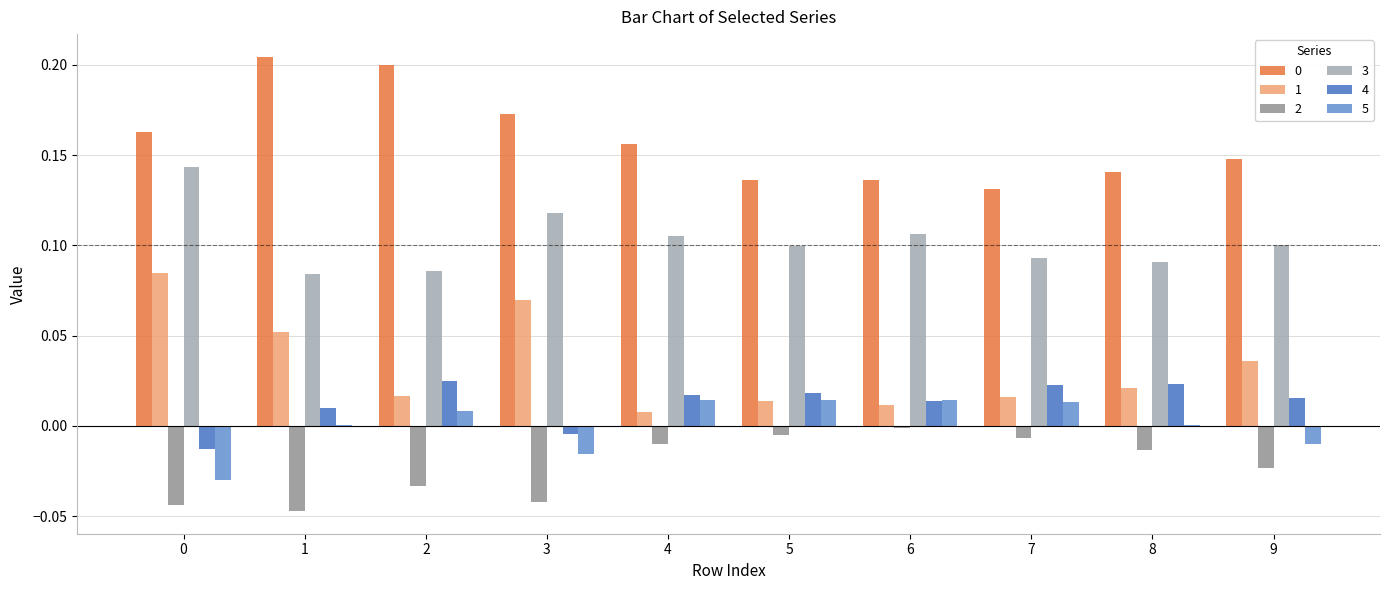

Which series has the largest range (max minus min)?

1